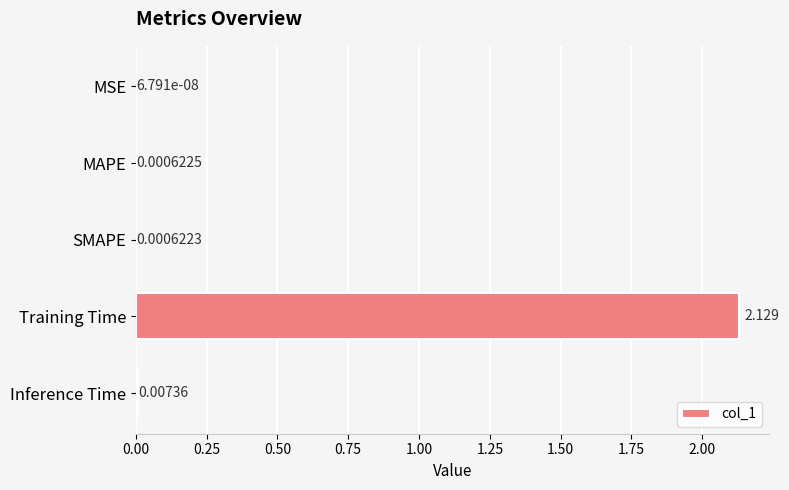

Which category has the highest value across all series?

Training Time